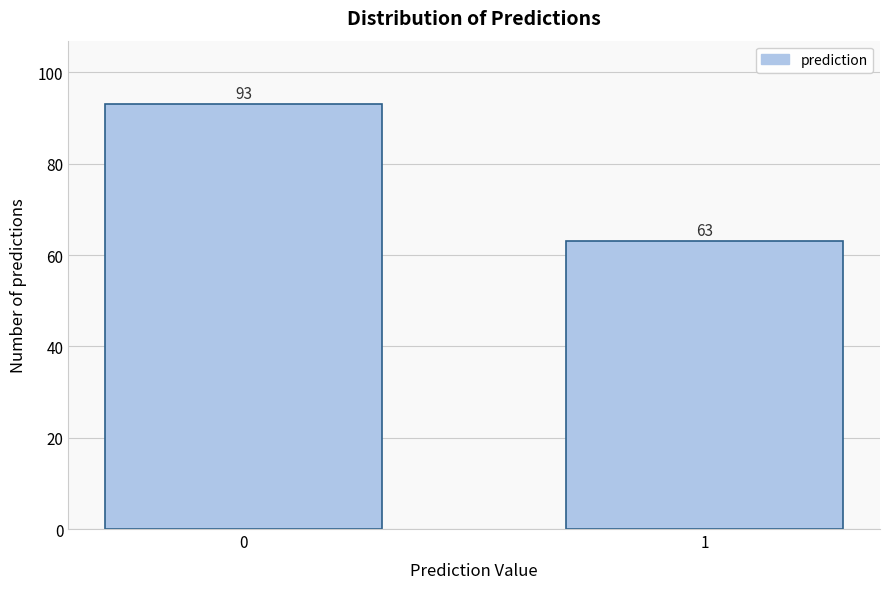

Reading right to left, list all the values displayed in this chart.

63	93